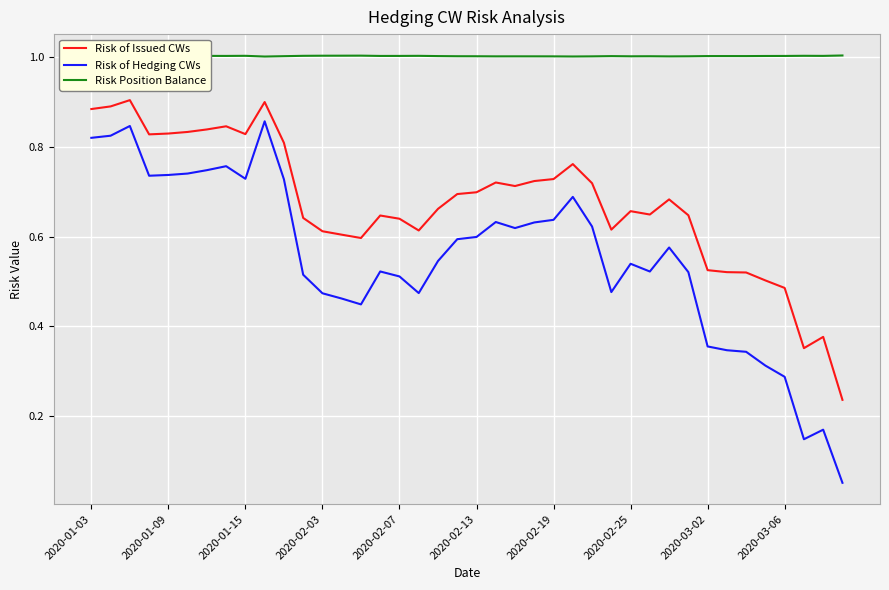

True or false: Risk of Issued CWs and Risk Position Balance intersect in this chart.

False